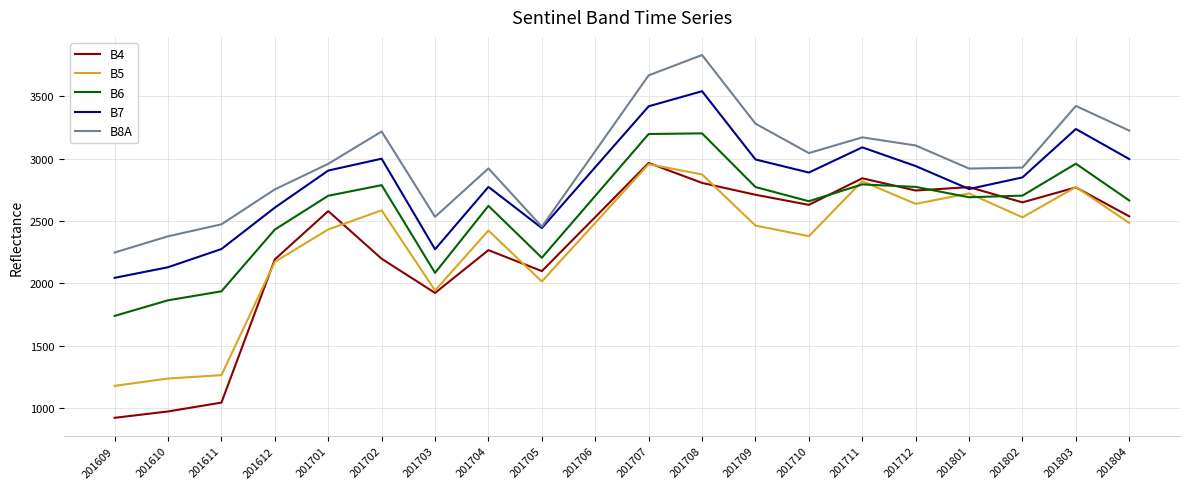

Where is the first local minimum for B6?

201703